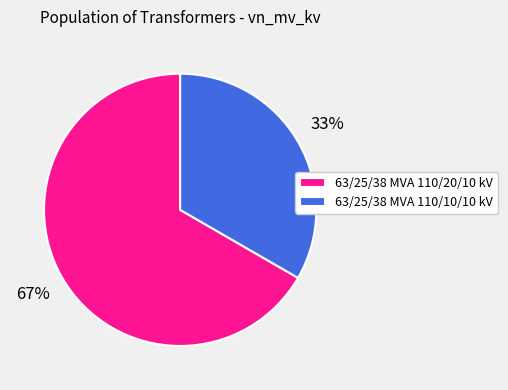

What is the largest slice in the pie chart?

63/25/38 MVA 110/20/10 kV